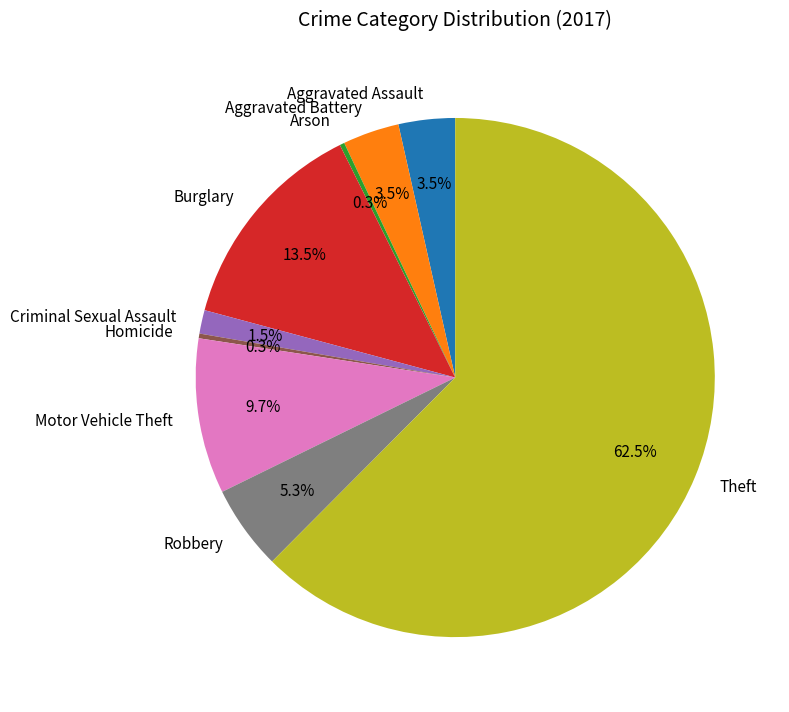

Approximately how many times larger is the value at Aggravated Assault compared to Aggravated Battery?

1.0